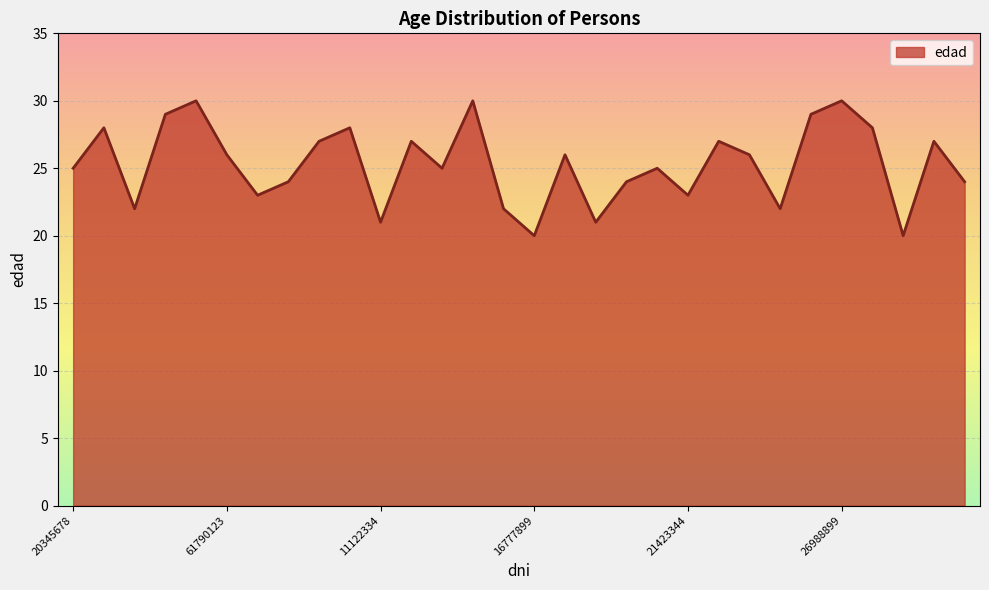

What is the difference between the maximum and minimum values?

10